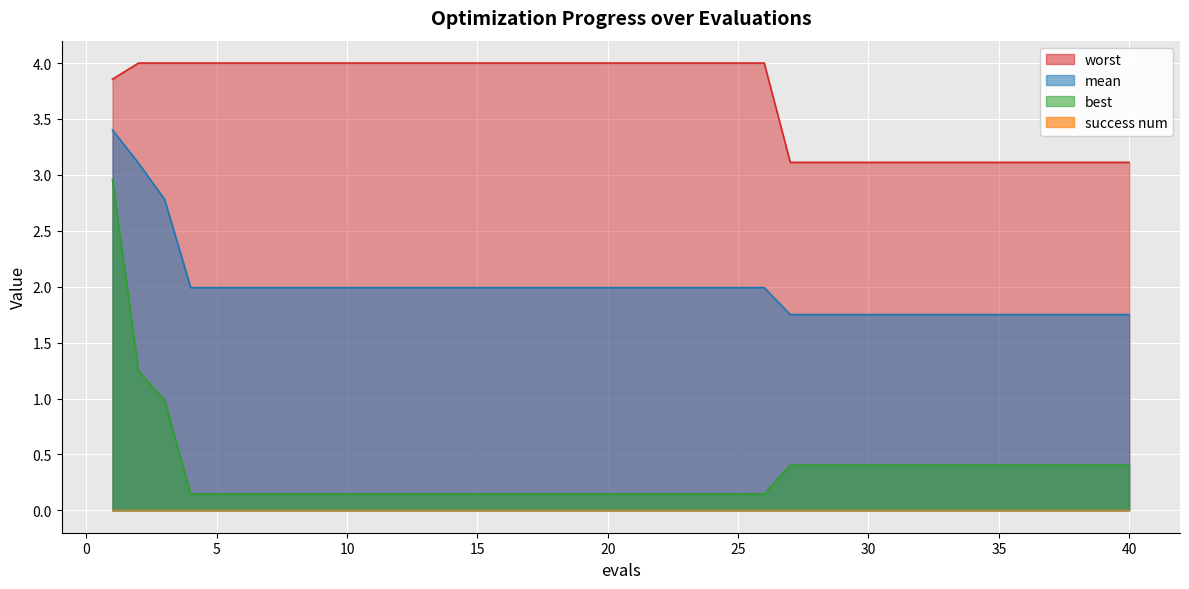

The value of mean at 29 is 2.3. True or false?

False